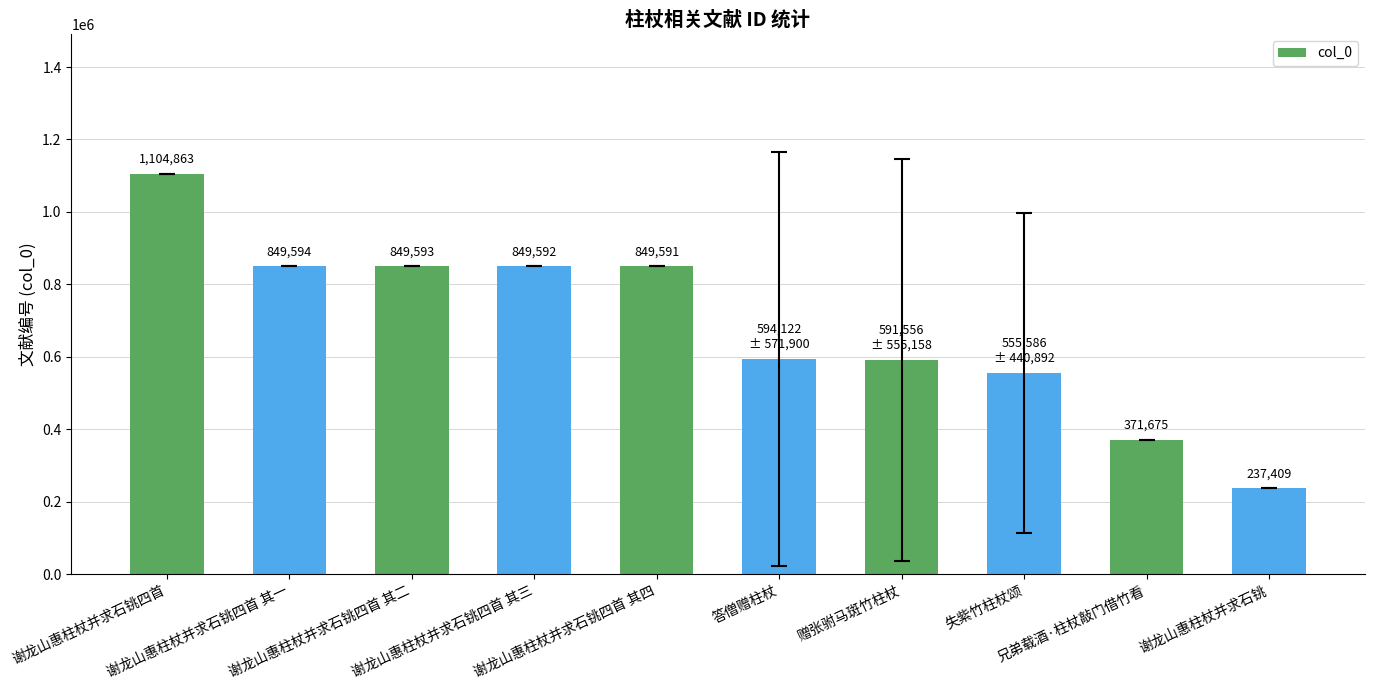

What is the label of the 1st bar from the right?

谢龙山惠柱杖并求石铫